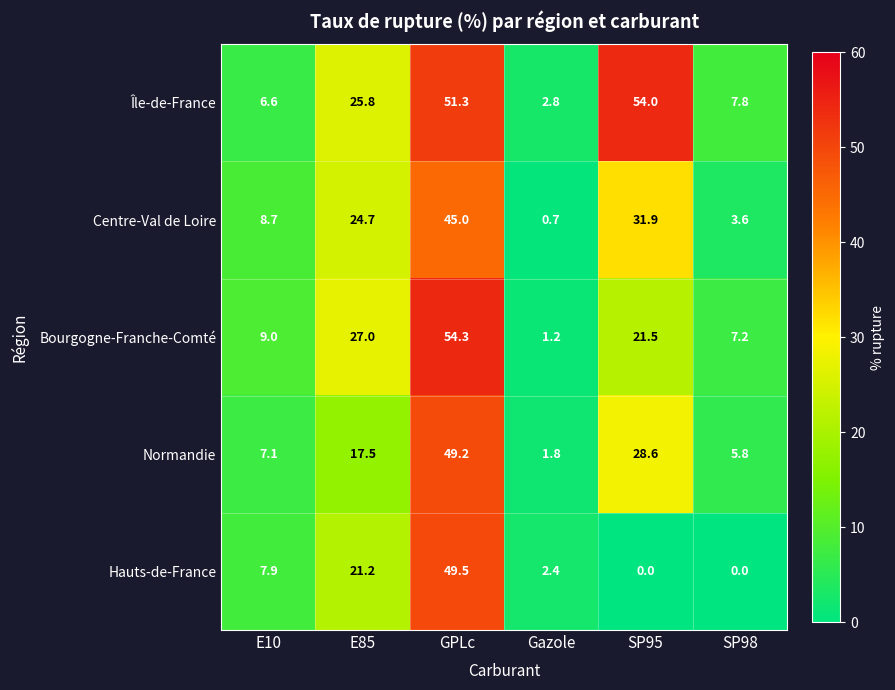

What is the difference between the maximum and second lowest values in the Hauts-de-France series?

49.5